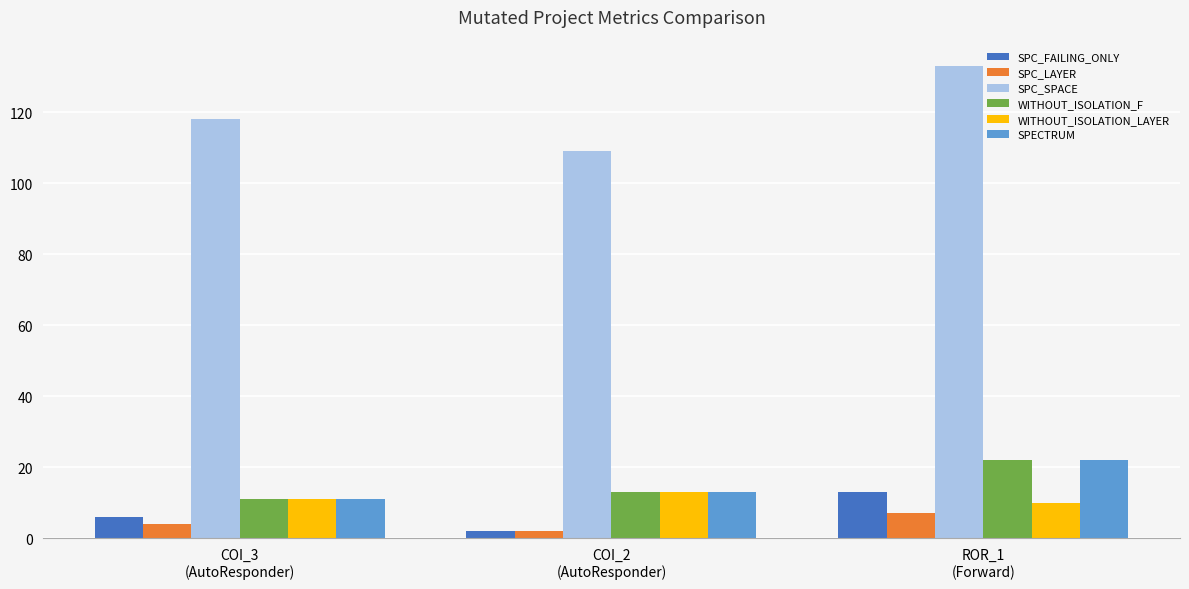

Reading left to right, list all the values displayed in this chart.

SPC_FAILING_ONLY: 6	2	13
SPC_LAYER: 4	2	7
SPC_SPACE: 118	109	133
WITHOUT_ISOLATION_F: 11	13	22
WITHOUT_ISOLATION_LAYER: 11	13	10
SPECTRUM: 11	13	22